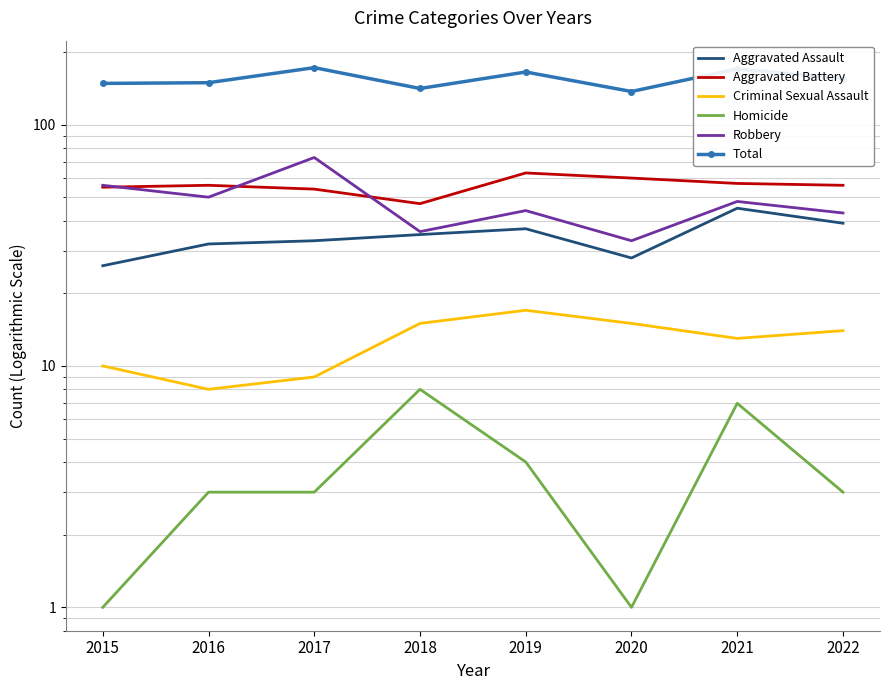

Reading right to left, what are all the values shown in this chart?

Aggravated Assault: 39	45	28	37	35	33	32	26
Aggravated Battery: 56	57	60	63	47	54	56	55
Criminal Sexual Assault: 14	13	15	17	15	9	8	10
Homicide: 3	7	1	4	8	3	3	1
Robbery: 43	48	33	44	36	73	50	56
Total: 155	170	137	165	141	172	149	148